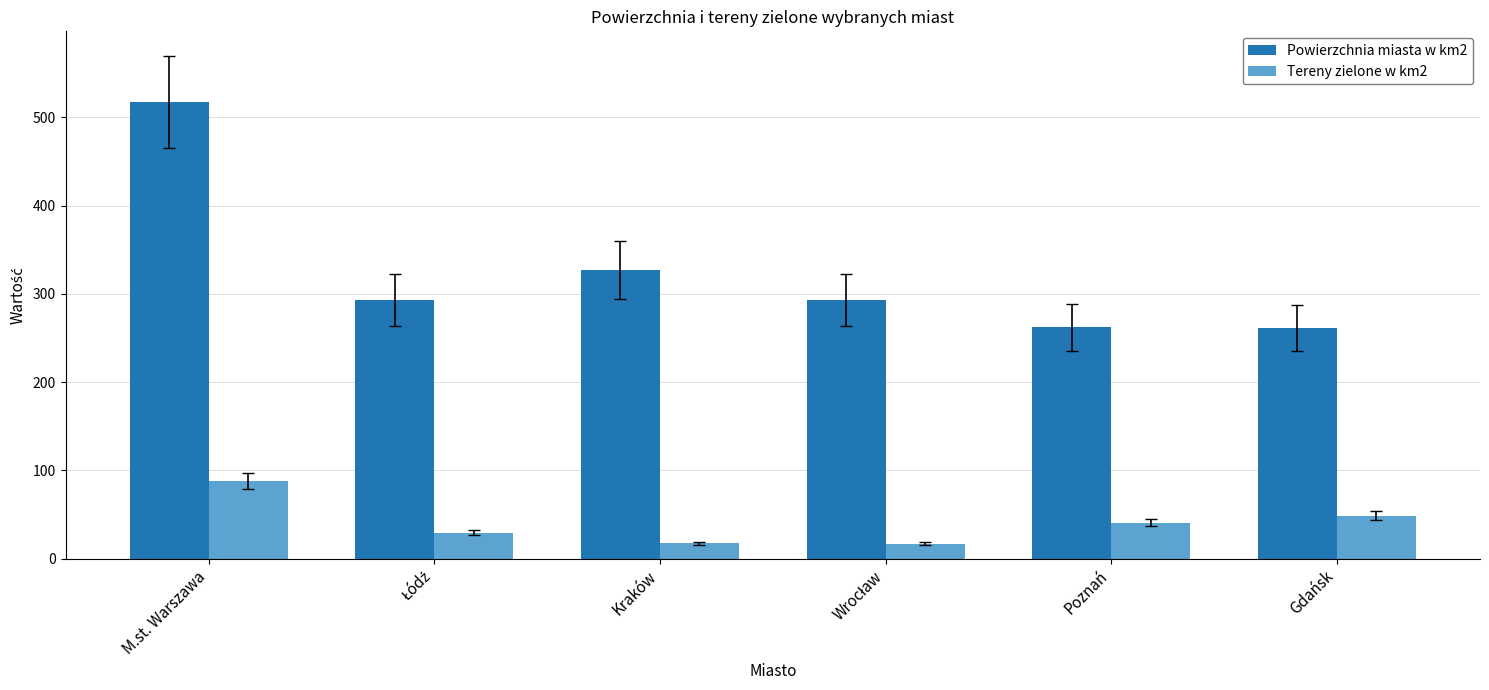

What is the difference between the second highest and minimum values in the Powierzchnia miasta w km2 series?

65.2